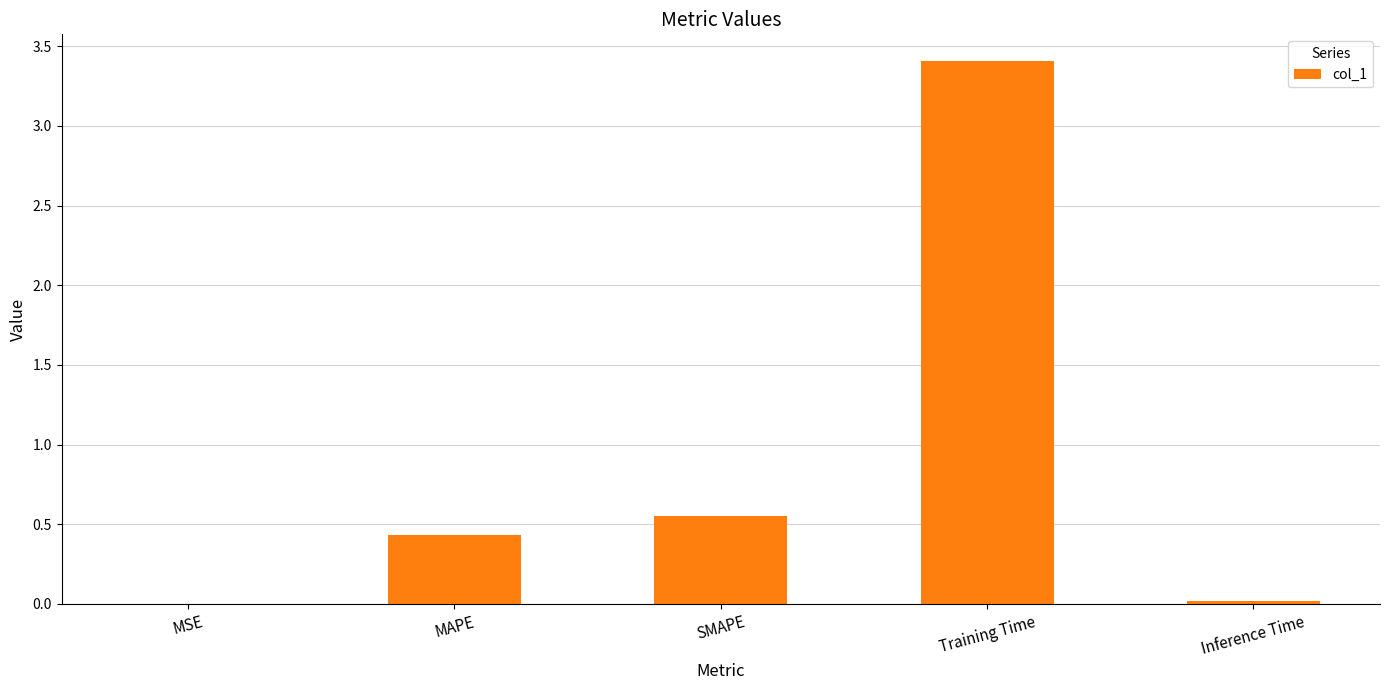

What is the average value?

0.9